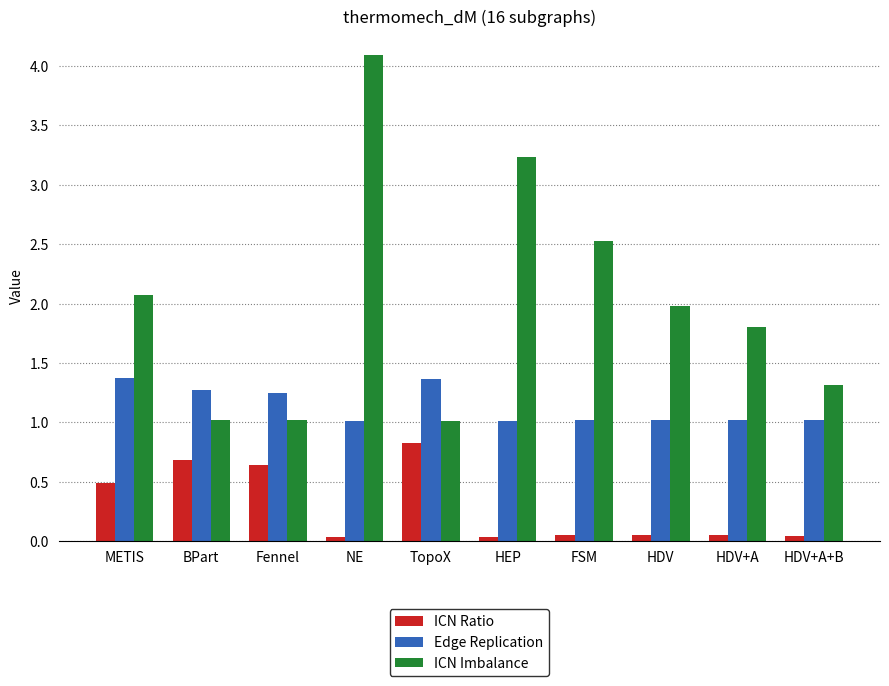

The value of Edge Replication at BPart is 1.3. True or false?

True